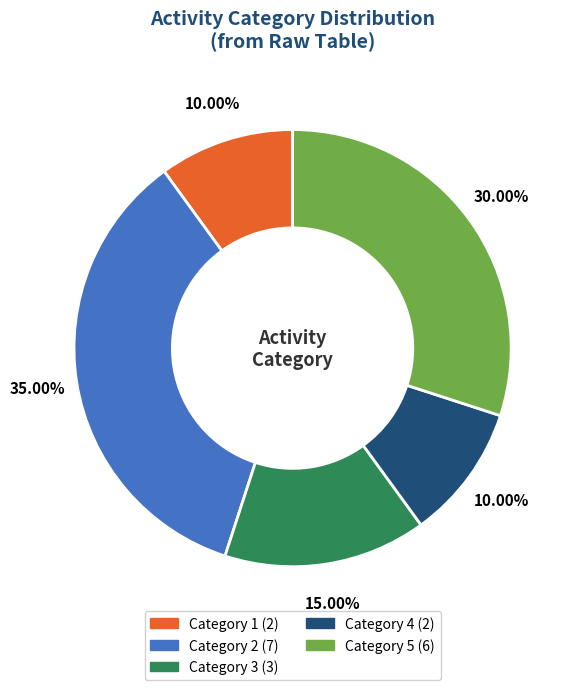

Count the number of slices in the pie.

5